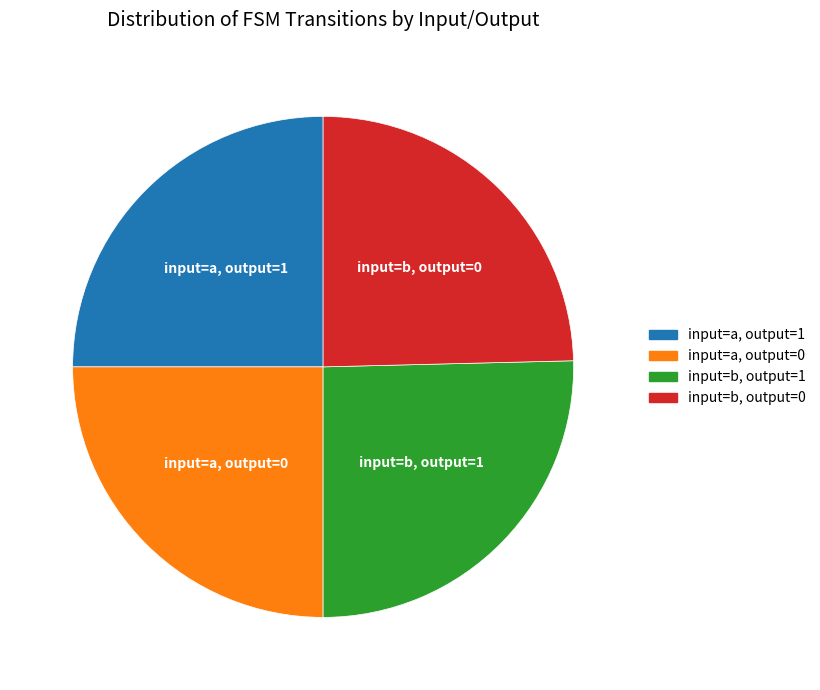

Is there any slice that represents more than half of the pie?

No